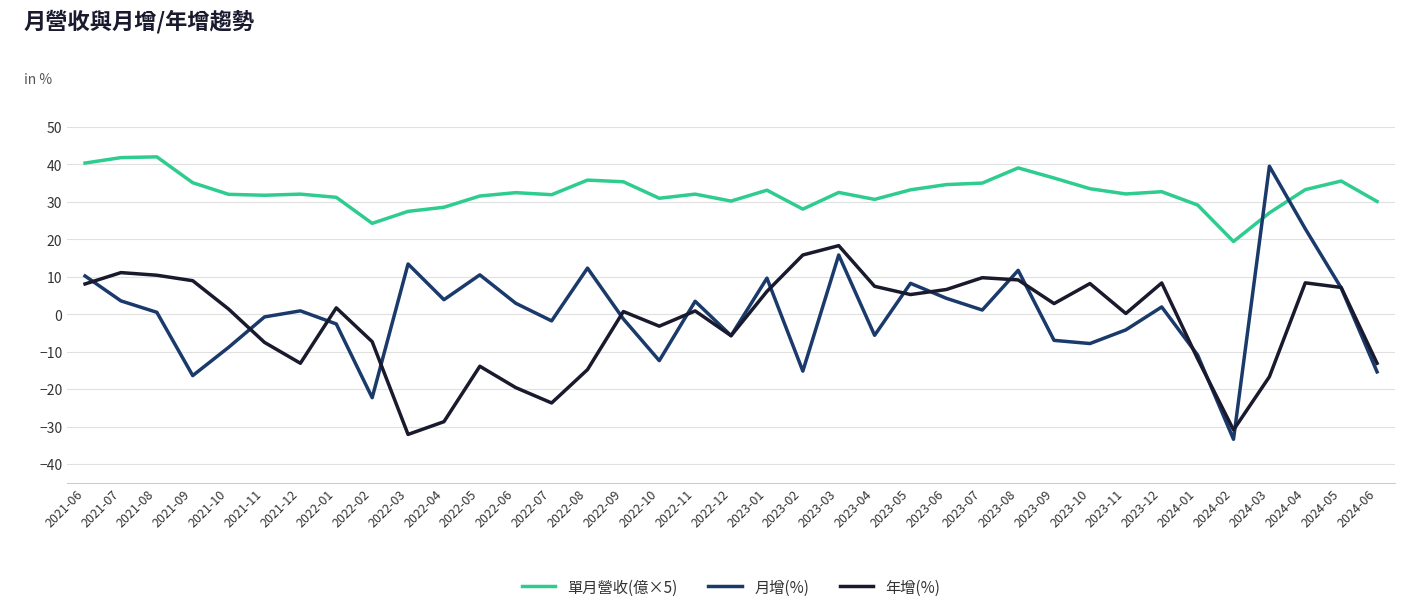

What is the difference between the maximum and second lowest values in the 月增(%) series?

61.8